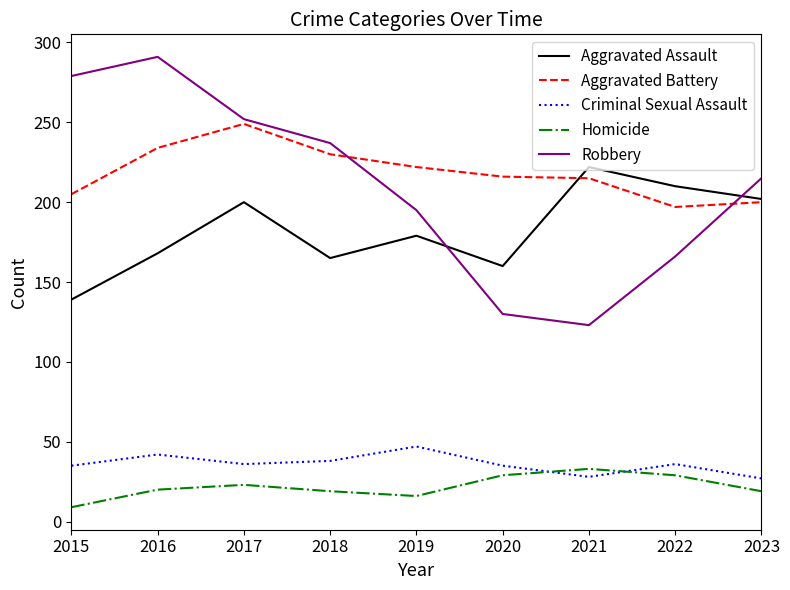

What is the smallest value displayed?

9